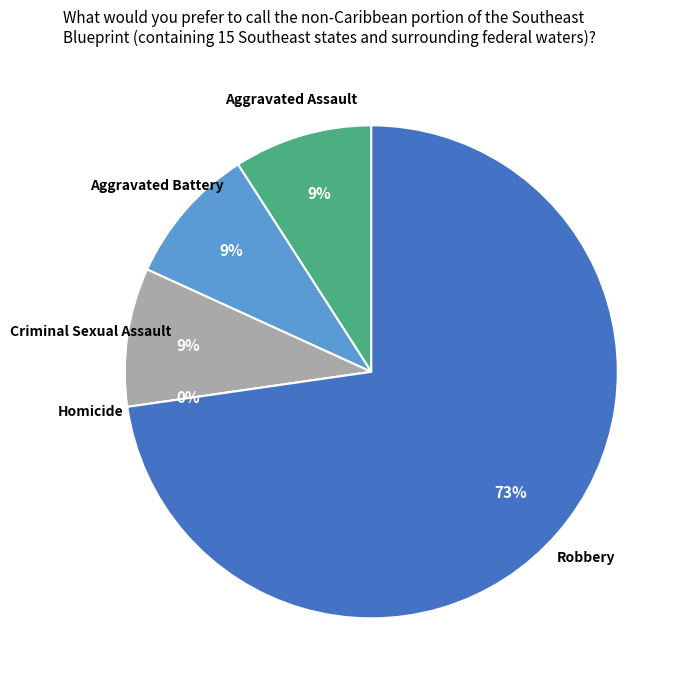

Count the number of slices in the pie.

5